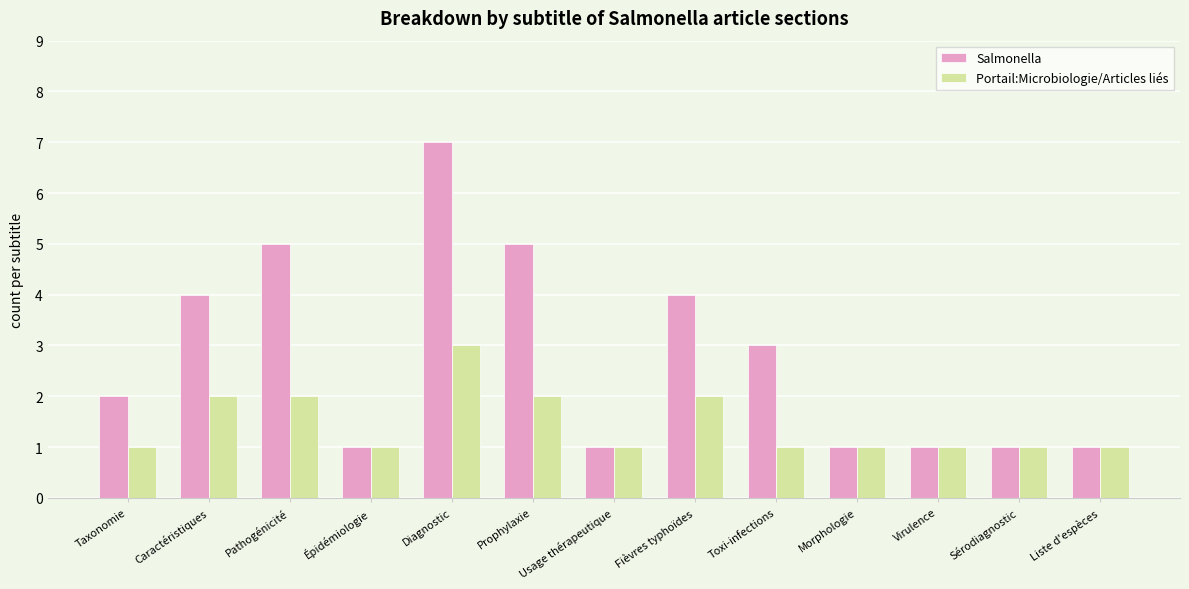

What is the sum of all Portail:Microbiologie/Articles liés values?

19